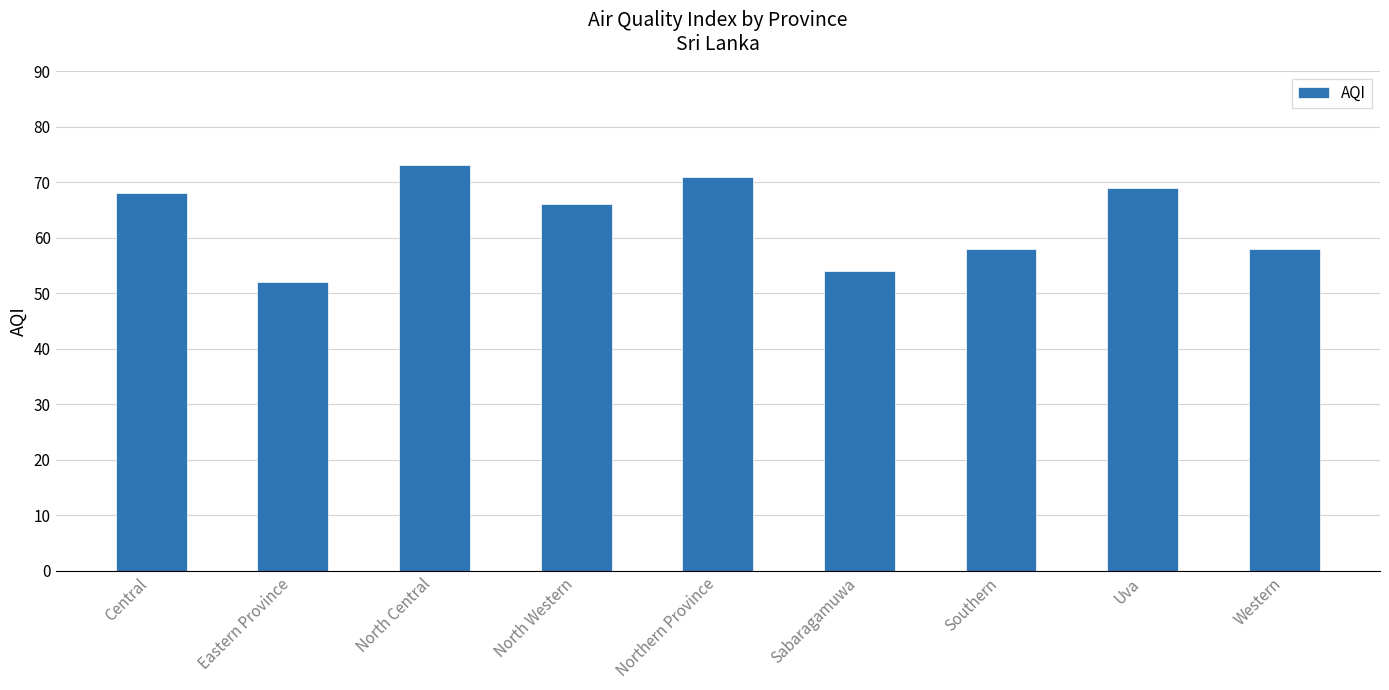

What is the ratio of the value at Sabaragamuwa to the value at Southern?

0.9